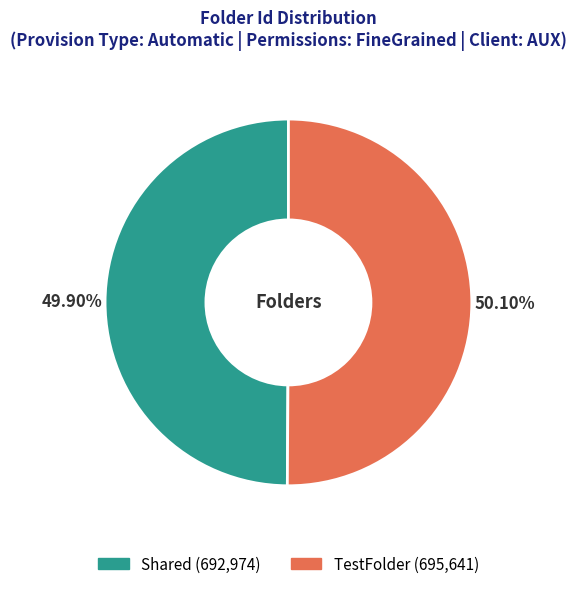

To the nearest percent, what percentage of the pie is Shared?

50%